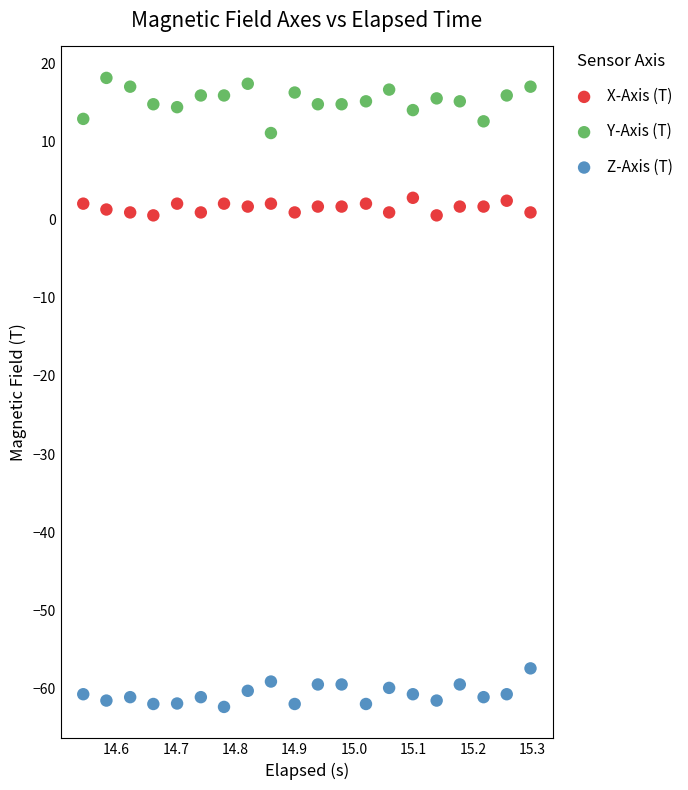

Which series reaches the minimum Y coordinate?

Z-Axis (T)